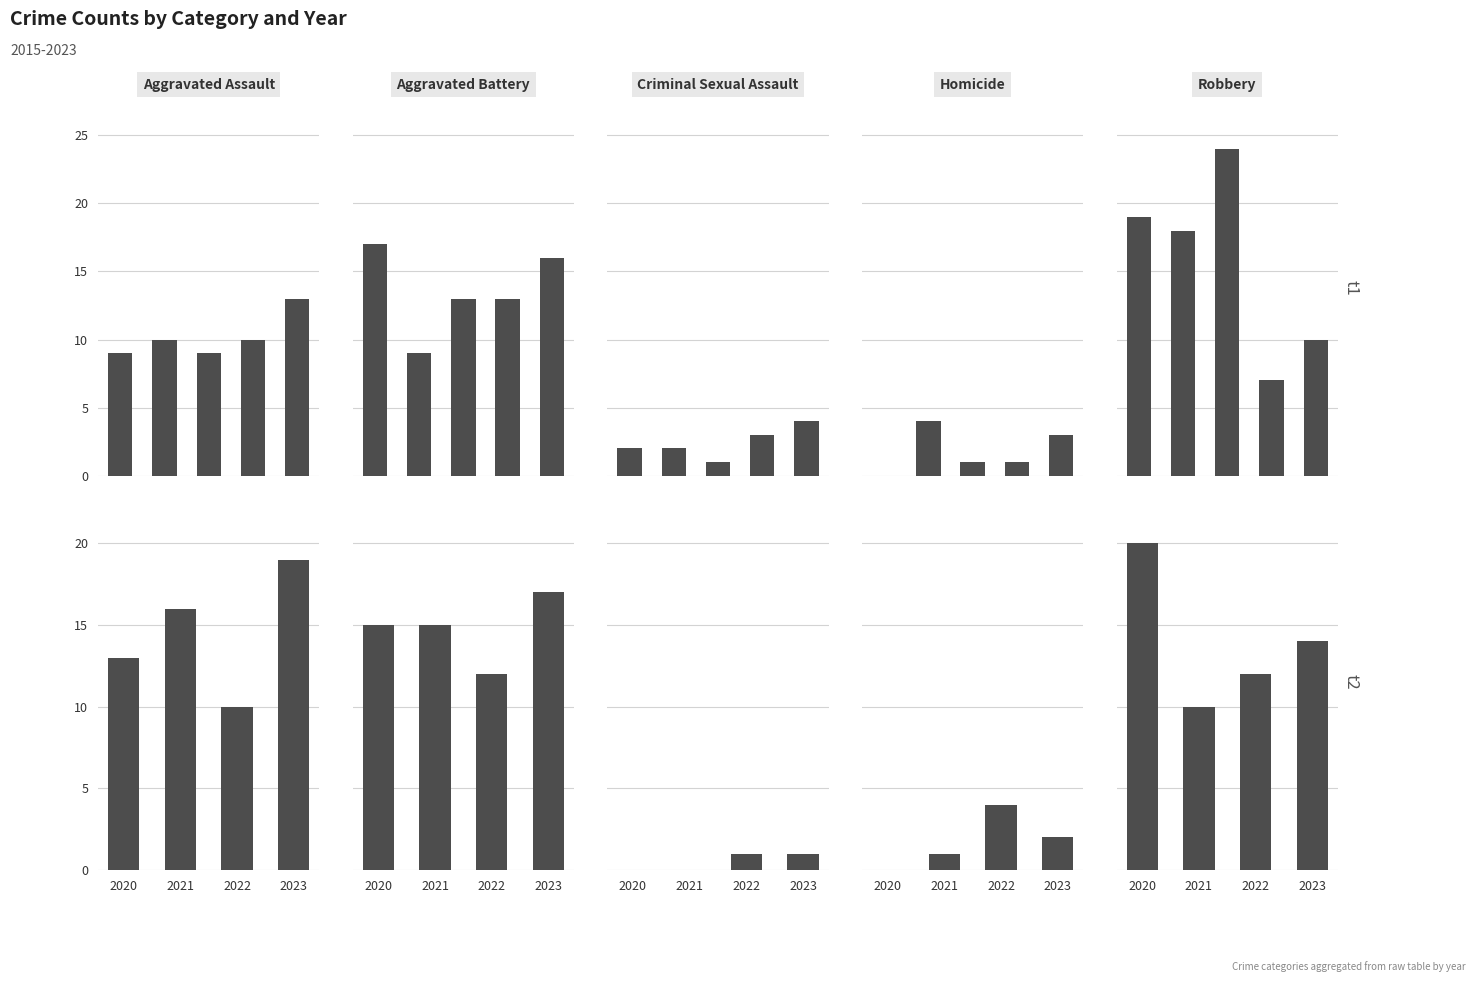

How many positive values does the Criminal Sexual Assault series have?

2